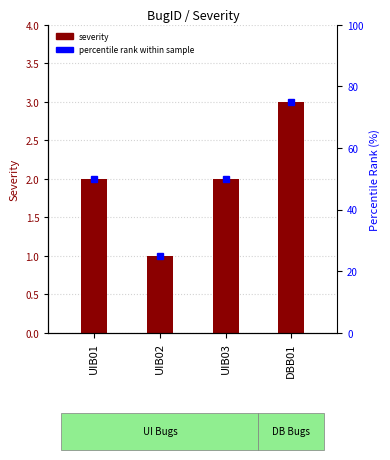

How many bars are there in total?

4